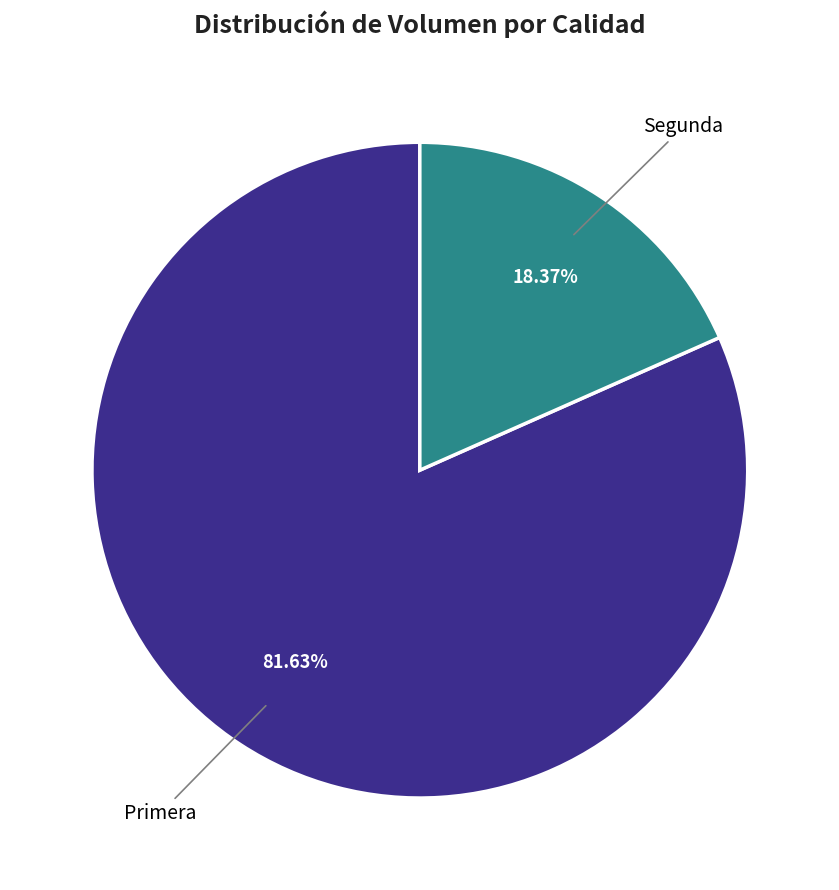

How many slices are in this pie chart?

2